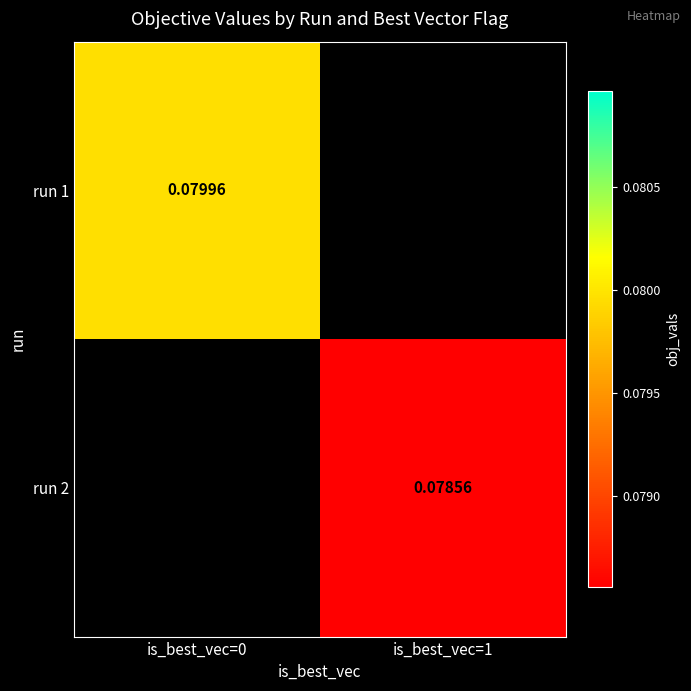

Is the value of run 2 at is_best_vec=1 greater than the value of run 1 at is_best_vec=0?

No